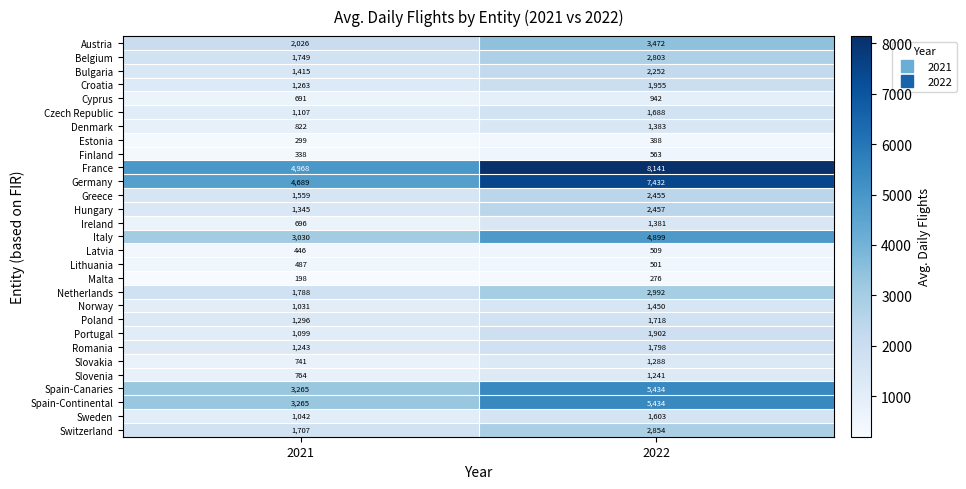

How many data points in Bulgaria are less than 2252?

1